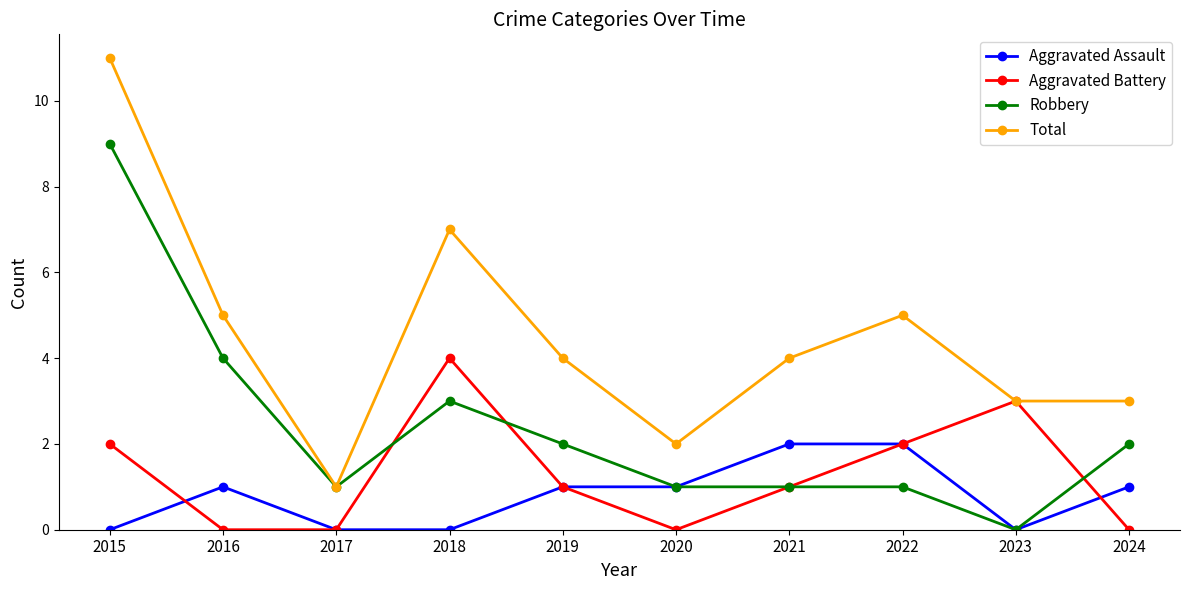

Is it true that Aggravated Assault equals 1 at 2020?

True